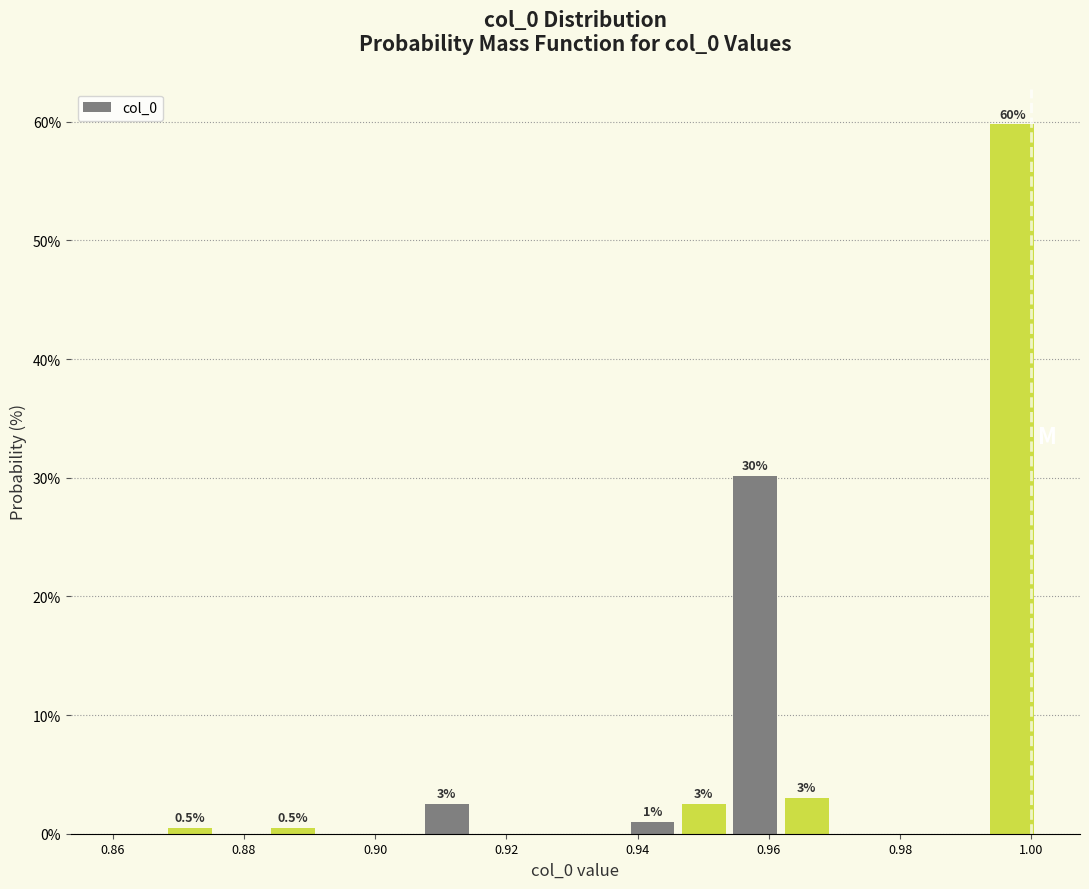

Read against the x-axis, roughly where is the centre of the tallest bar?

0.998